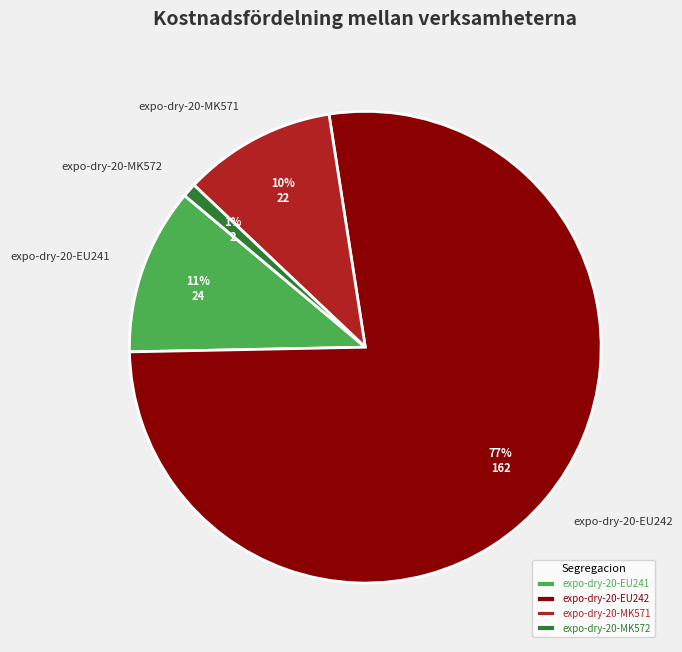

How many slices are in this pie chart?

4